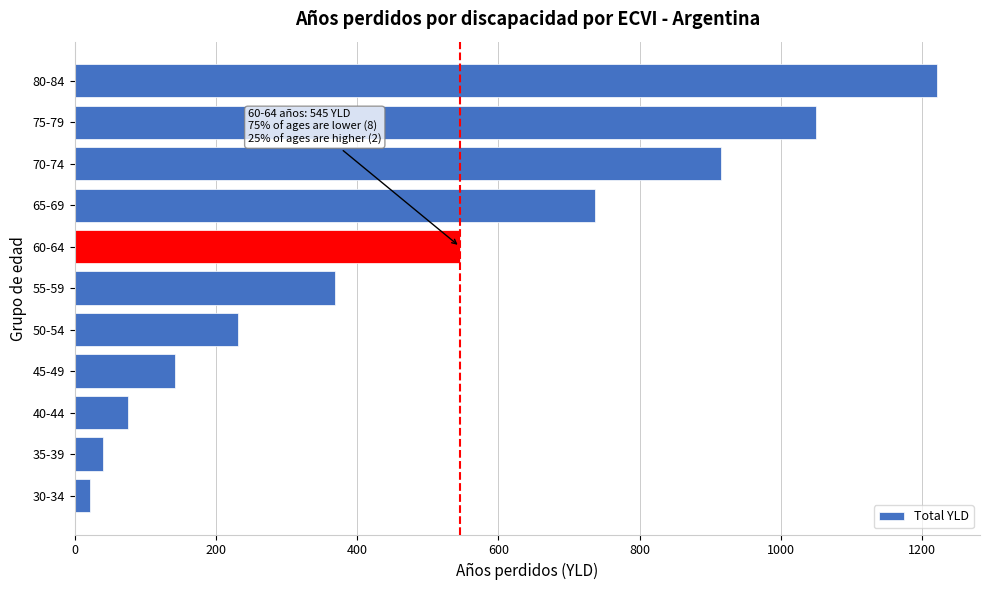

Reading bottom to top, what are all the values shown in this chart?

30-34=21.7	35-39=39.9	40-44=74.9	45-49=141.6	50-54=231.6	55-59=369.1	60-64=545.4	65-69=736.1	70-74=915.0	75-79=1049.5	80-84=1220.7